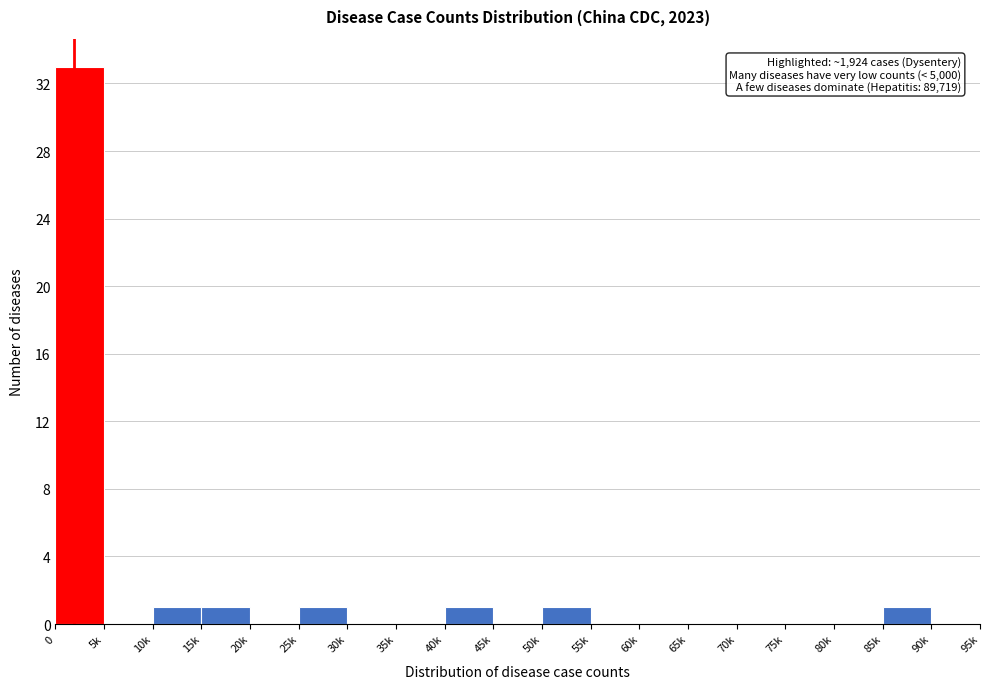

Reading right to left, list all the values displayed in this chart.

90k=0	85k=1	80k=0	75k=0	70k=0	65k=0	60k=0	55k=0	50k=1	45k=0	40k=1	35k=0	30k=0	25k=1	20k=0	15k=1	10k=1	5k=0	0=33